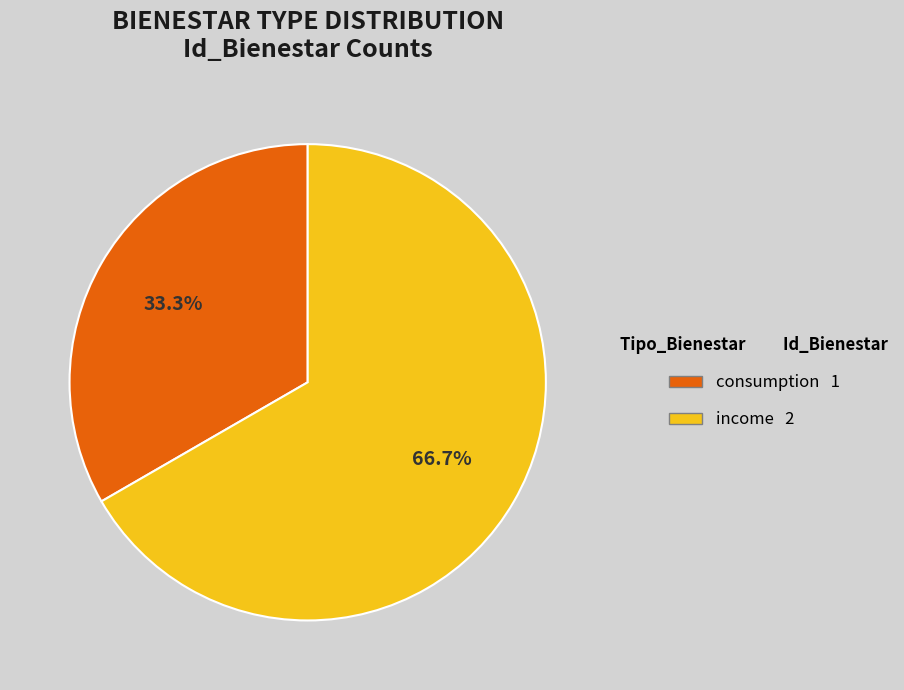

To the nearest percent, what is the combined percentage of income and consumption?

100%